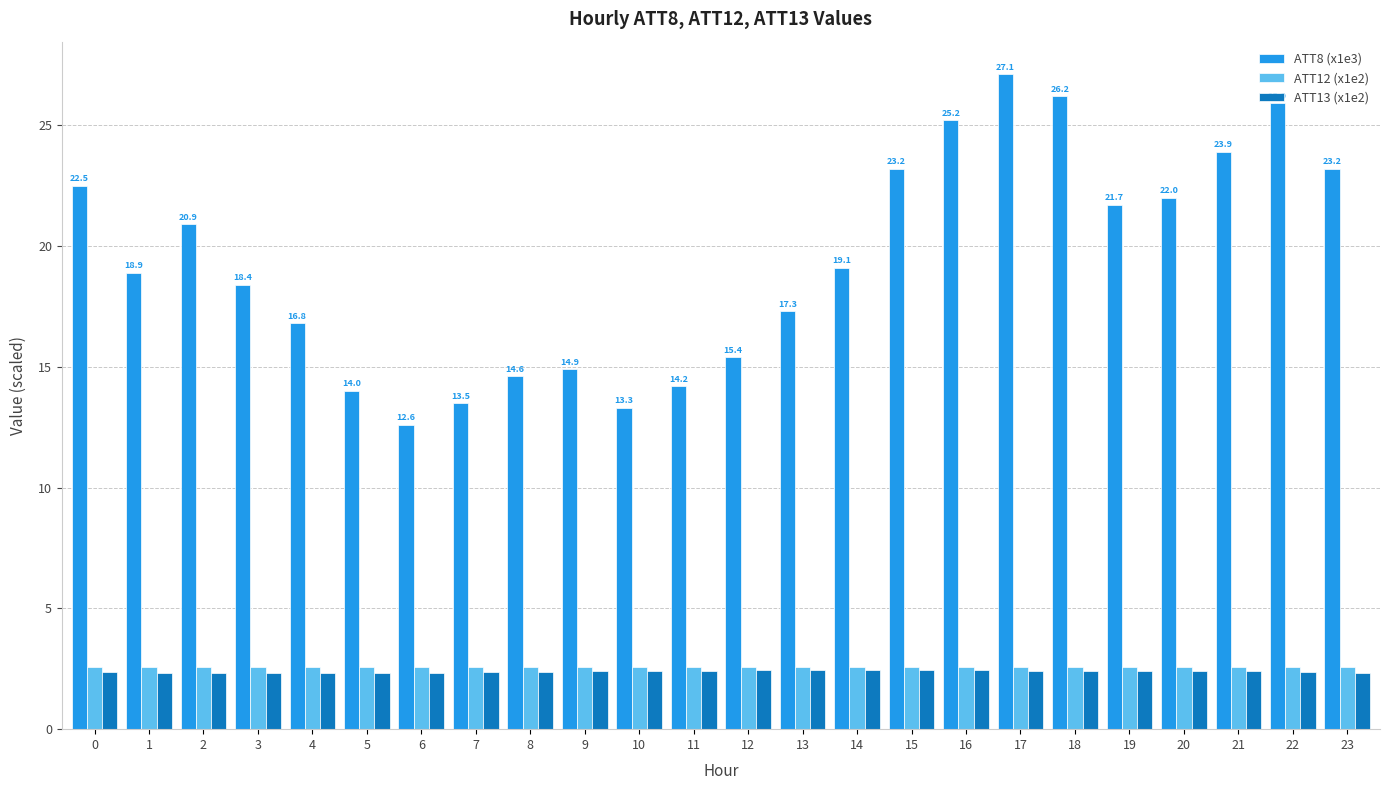

What is the total value across all series at 10?

18.3